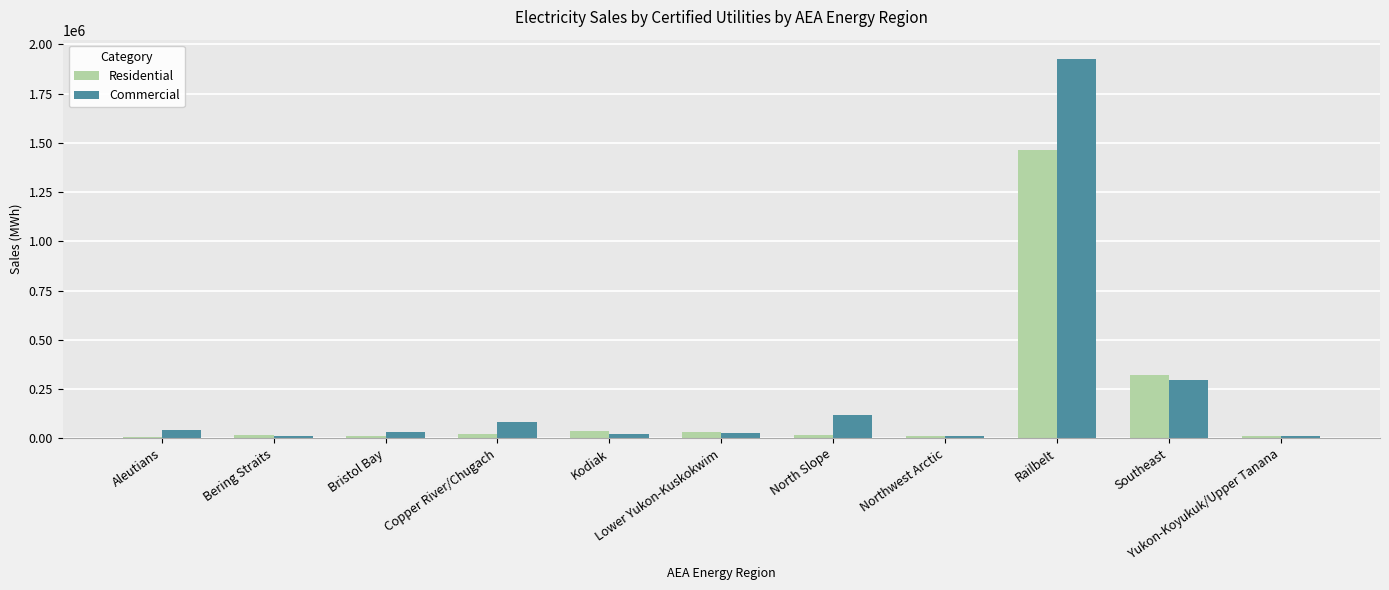

What is the greatest value displayed?

1927528.0